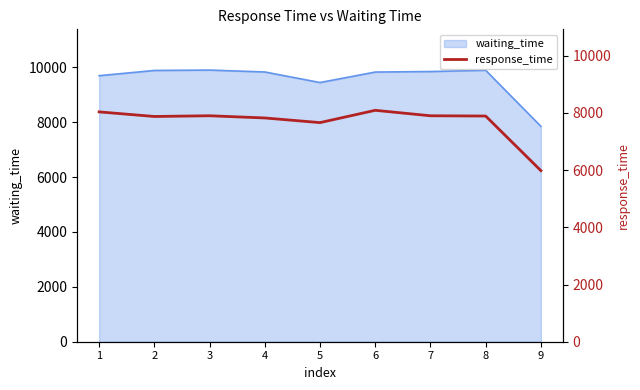

Where does the data first go above 7890?

1